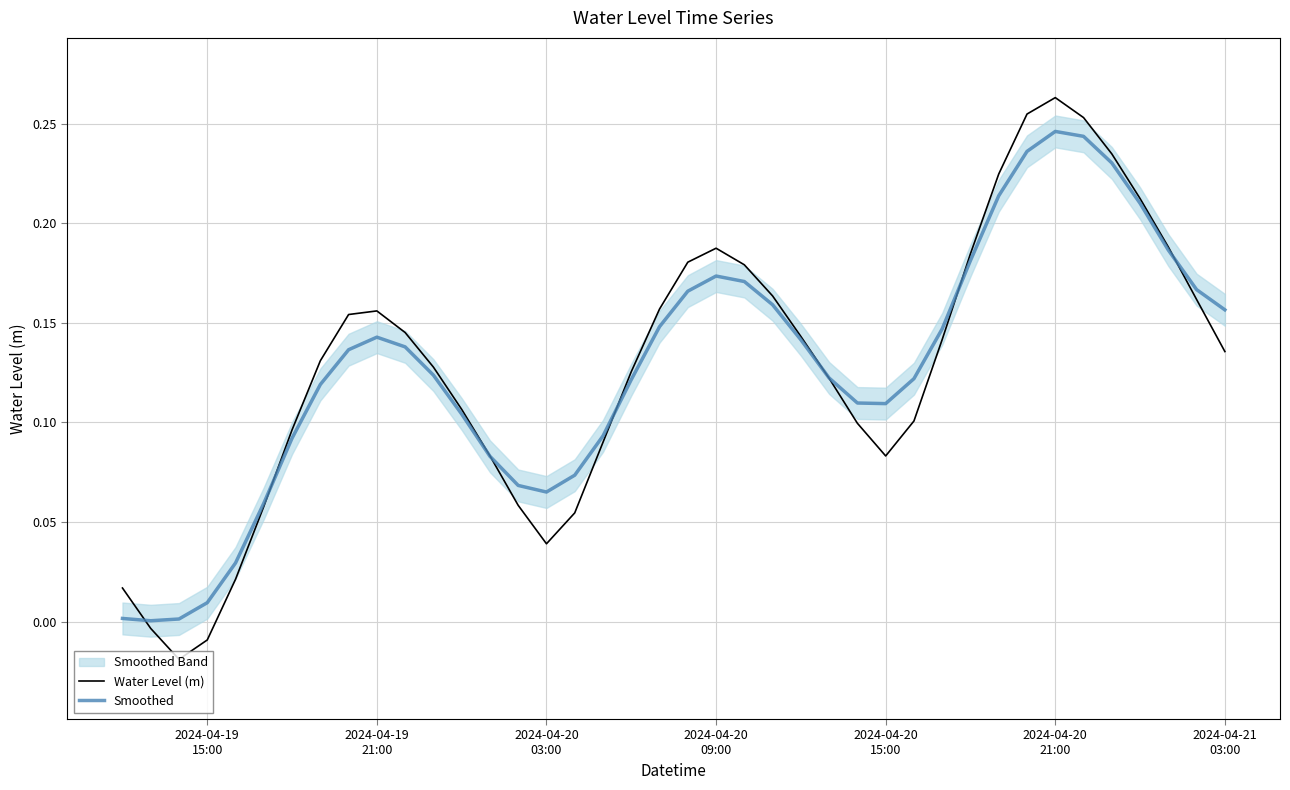

What is the sum of all Smoothed values?

5.1